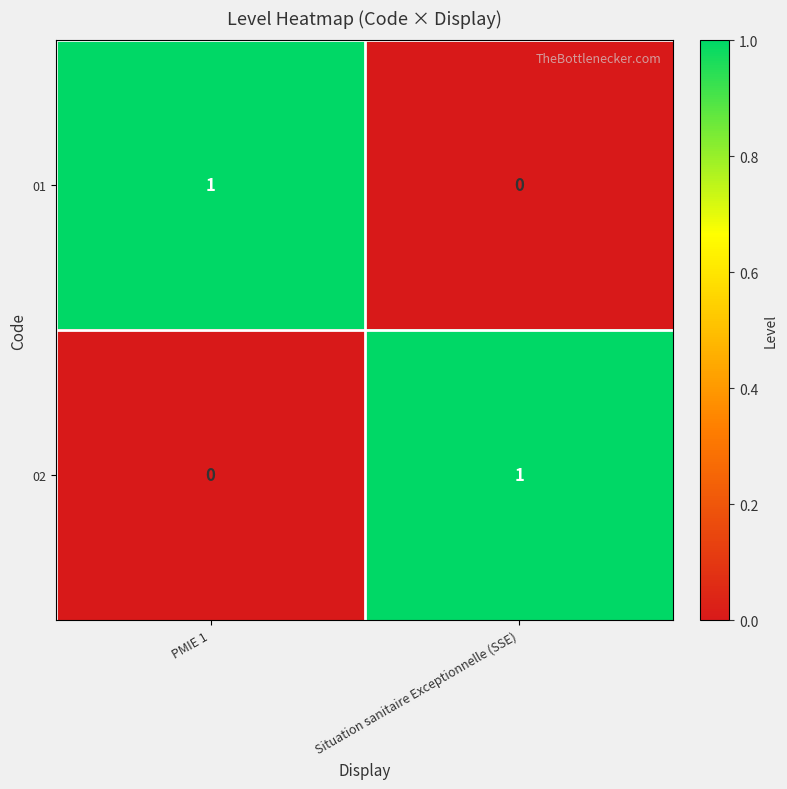

At which label is 02 closest to 0?

PMIE 1